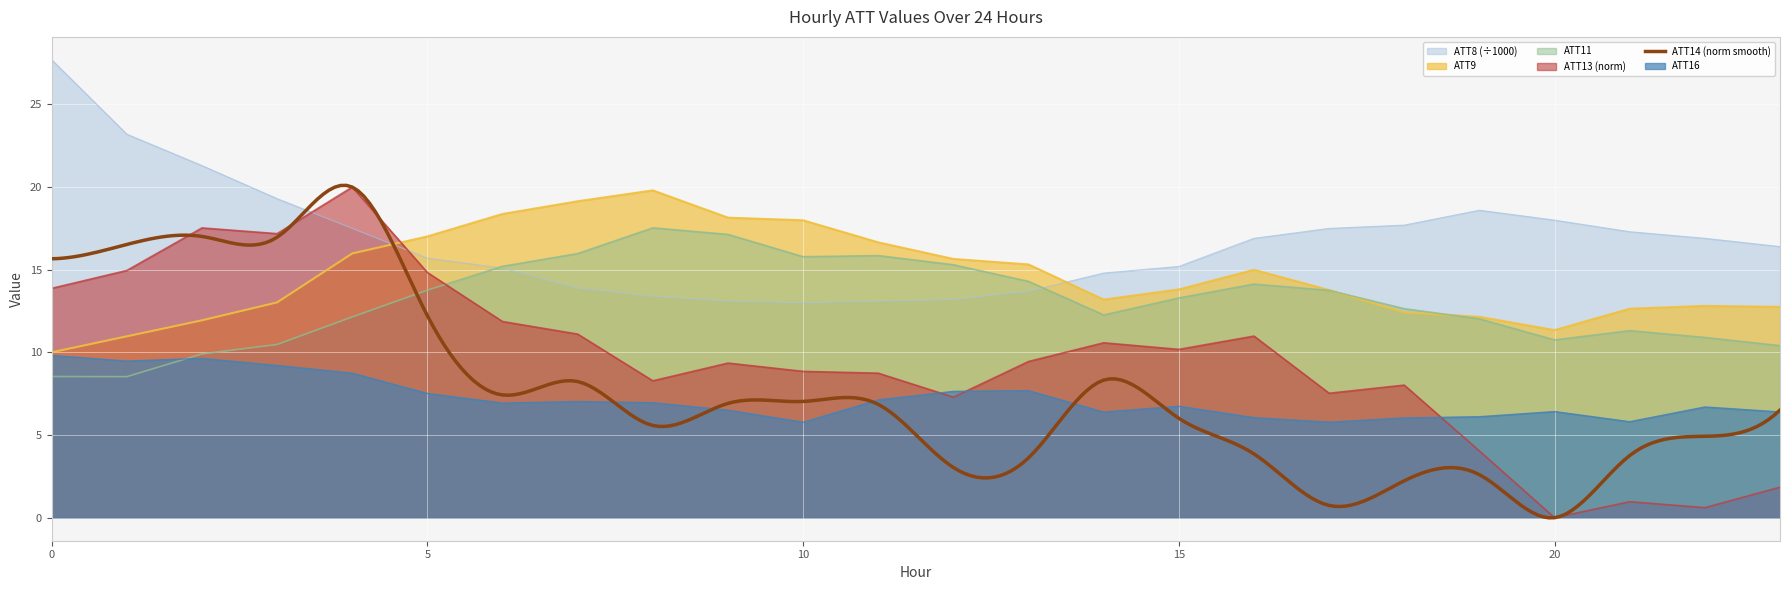

The value of ATT8 at 17 is 17.5. True or false?

True